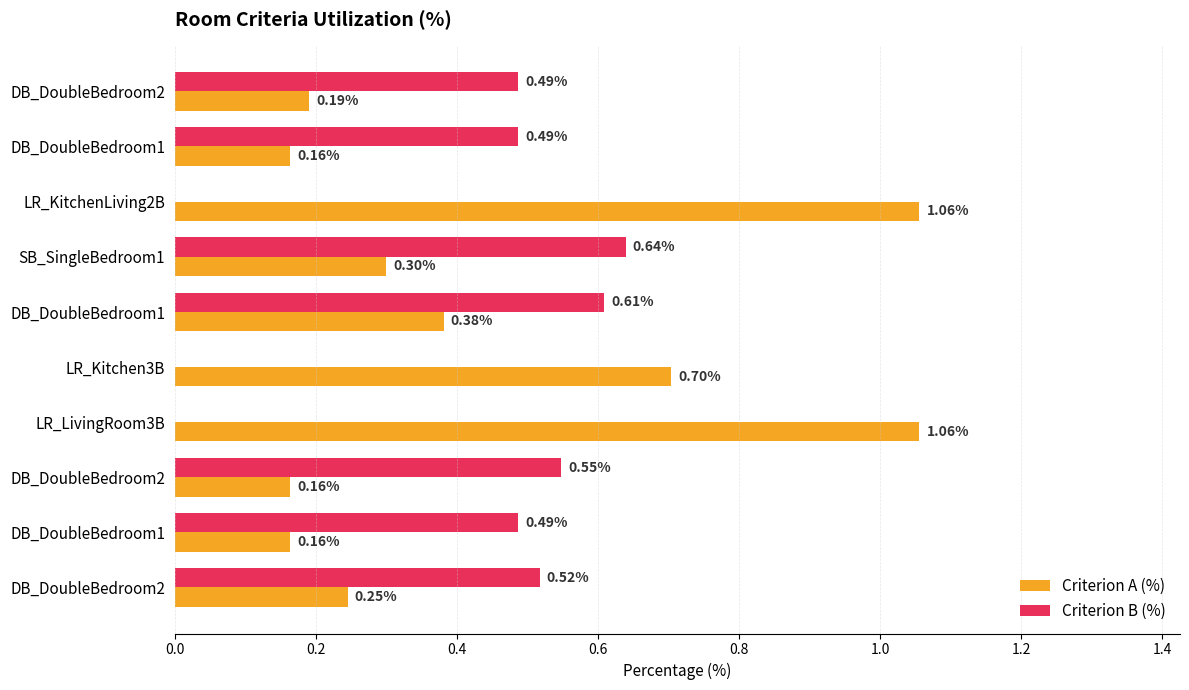

Which series has the largest range (max minus min)?

Criterion A (%)